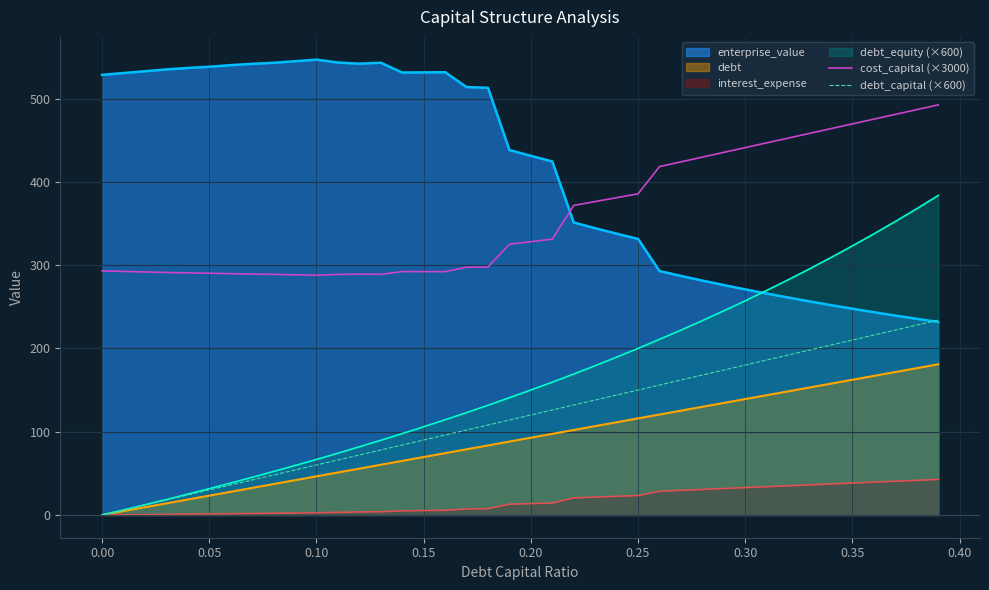

What are all the series names shown in the legend?

enterprise_value, debt, interest_expense, debt_equity (×600), cost_capital (×3000), debt_capital (×600)